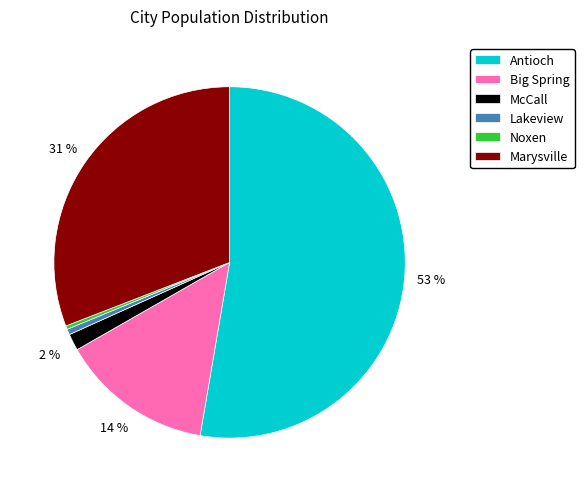

Combined, do Marysville and Lakeview account for over 50%?

No